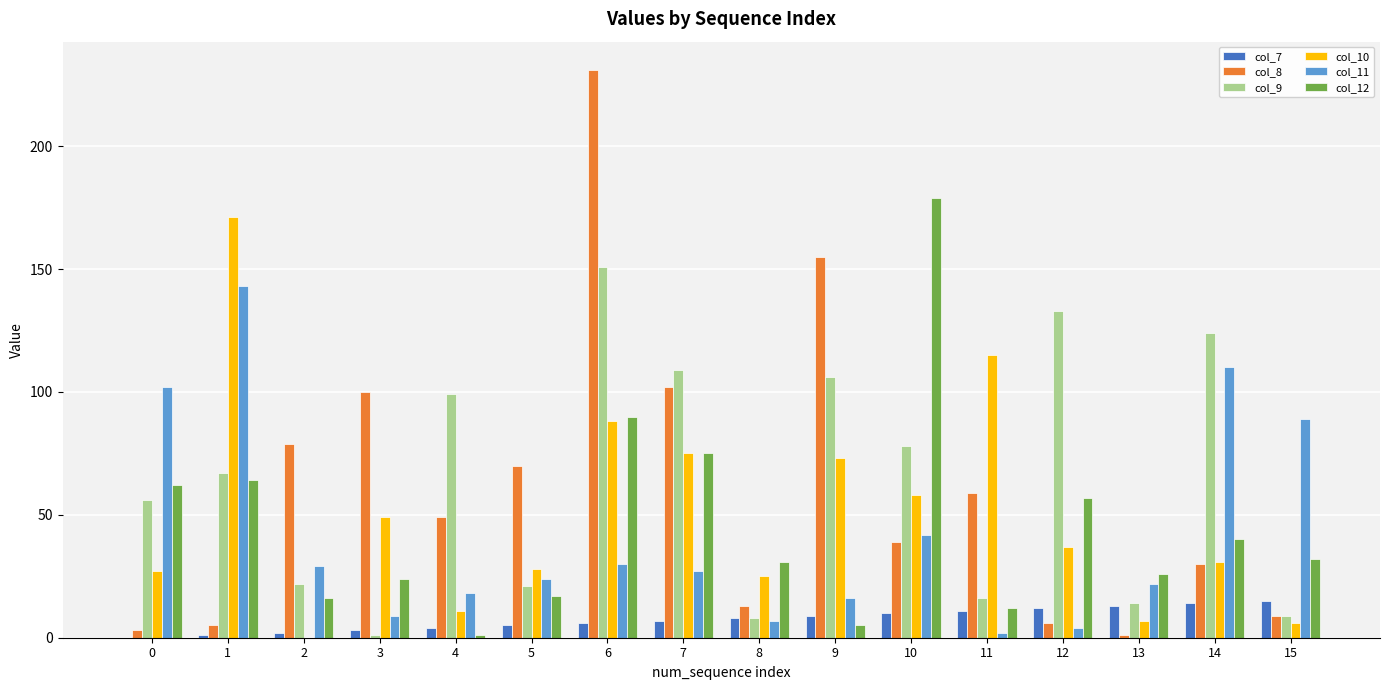

Reading right to left, what are all the values shown in this chart?

col_7: 15	14	13	12	11	10	9	8	7	6	5	4	3	2	1	0
col_8: 9	30	1	6	59	39	155	13	102	231	70	49	100	79	5	3
col_9: 9	124	14	133	16	78	106	8	109	151	21	99	1	22	67	56
col_10: 6	31	7	37	115	58	73	25	75	88	28	11	49	0	171	27
col_11: 89	110	22	4	2	42	16	7	27	30	24	18	9	29	143	102
col_12: 32	40	26	57	12	179	5	31	75	90	17	1	24	16	64	62